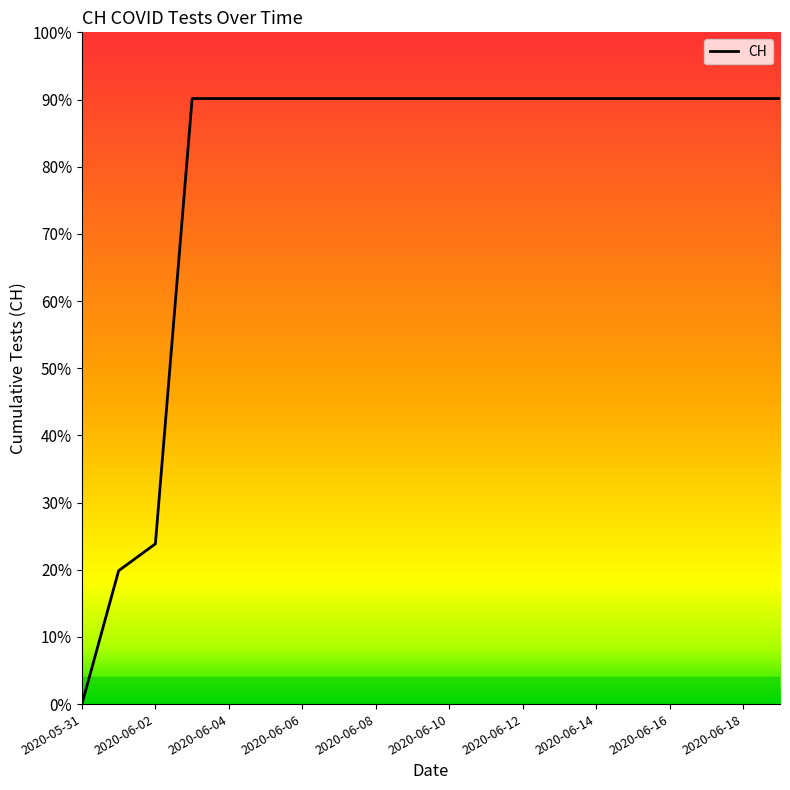

True or false: there are more than 0 points higher than both neighbors.

False